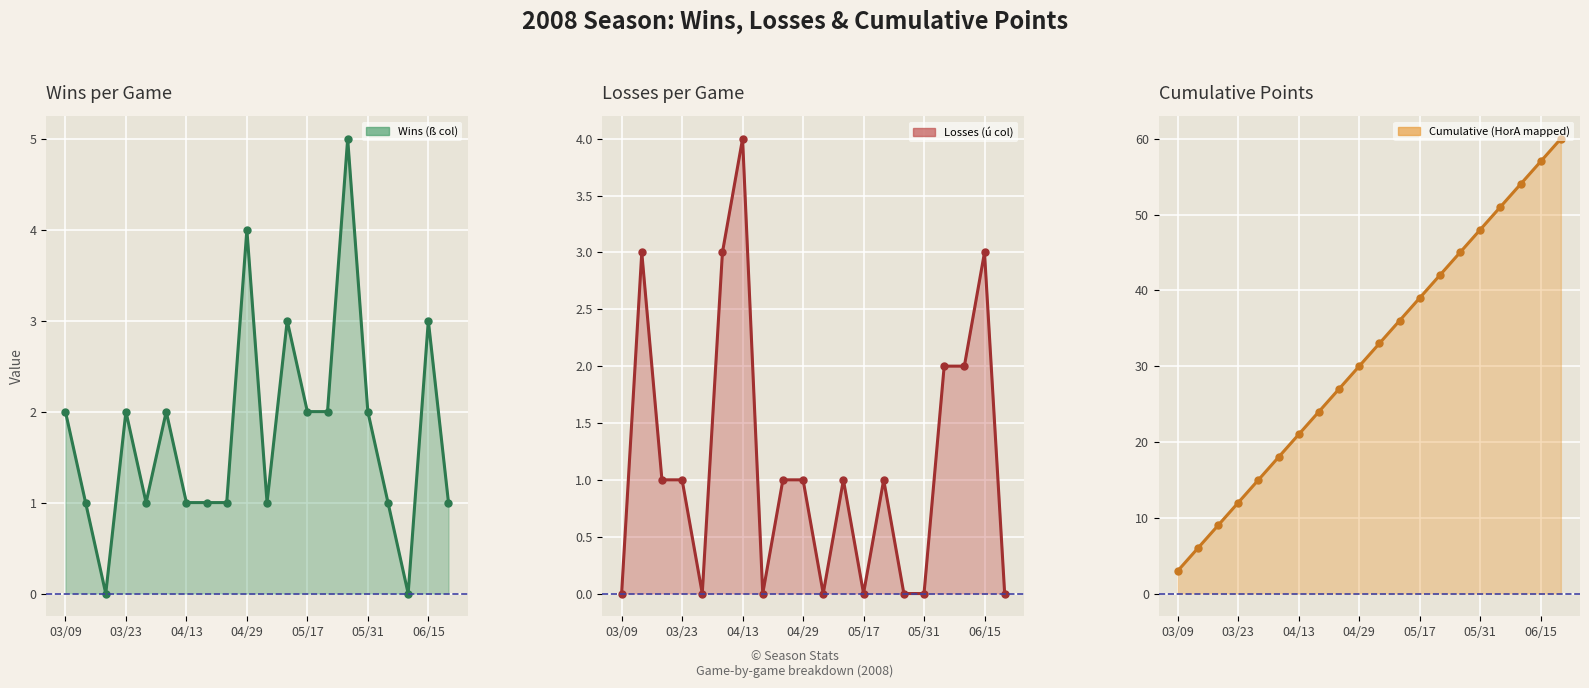

Where is Cumulative (HorA mapped) line nearest to the value 31?

04/29